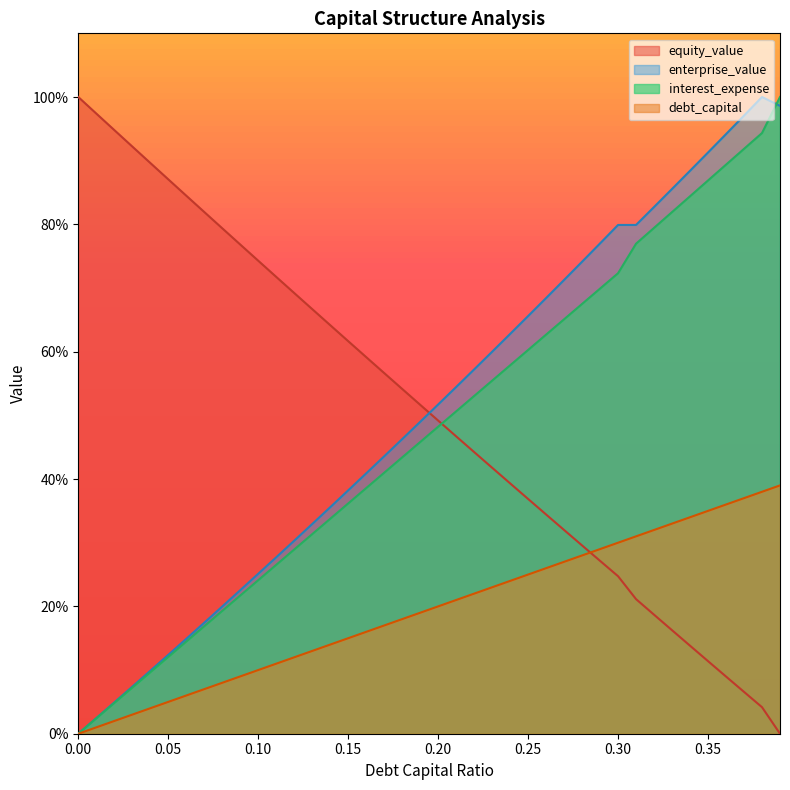

What is the maximum value for equity_value?

100.0